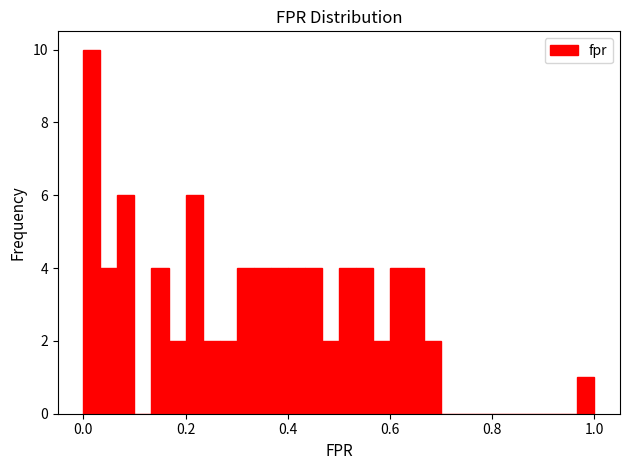

Read against the x-axis, roughly where is the centre of the tallest bar?

0.02